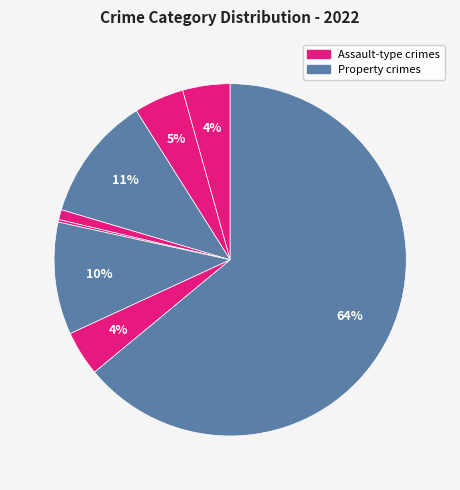

To the nearest percent, what is the average slice percentage?

11%